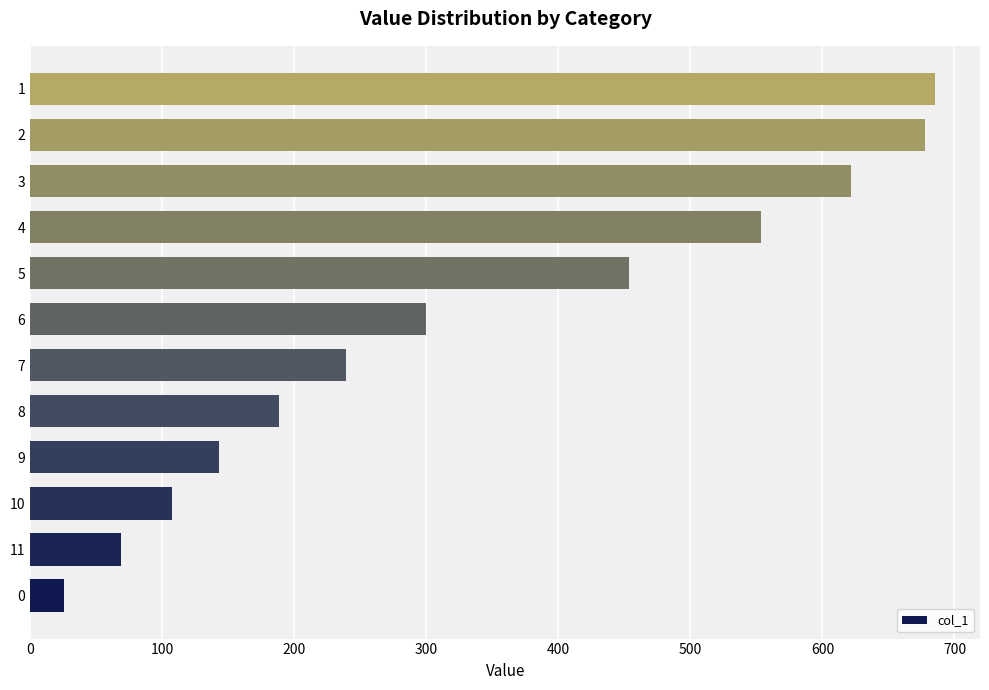

How many values exceed 299?

6